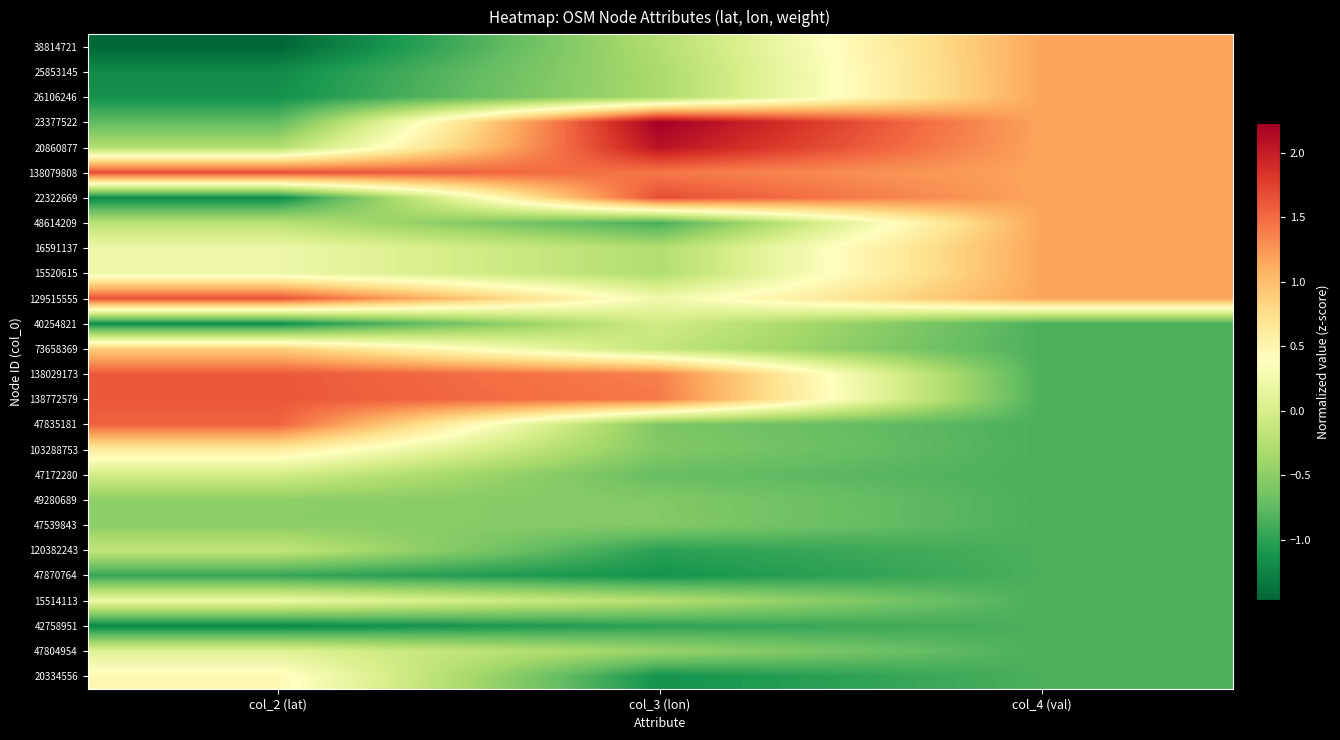

Reading left to right, extract all data points from this chart.

38814721: col_2 (lat)=-1.5	col_3 (lon)=-0.3	col_4 (val)=1.2
25853145: col_2 (lat)=-1.2	col_3 (lon)=-0.3	col_4 (val)=1.2
26106246: col_2 (lat)=-1.1	col_3 (lon)=-0.3	col_4 (val)=1.2
23377522: col_2 (lat)=-0.7	col_3 (lon)=2.2	col_4 (val)=1.2
20860877: col_2 (lat)=-0.3	col_3 (lon)=2.1	col_4 (val)=1.2
138079808: col_2 (lat)=1.7	col_3 (lon)=1.4	col_4 (val)=1.2
22322669: col_2 (lat)=-1.2	col_3 (lon)=1.7	col_4 (val)=1.2
48614209: col_2 (lat)=-0.2	col_3 (lon)=-0.9	col_4 (val)=1.2
16591137: col_2 (lat)=0.2	col_3 (lon)=-0.3	col_4 (val)=1.2
15520615: col_2 (lat)=0.2	col_3 (lon)=-0.3	col_4 (val)=1.2
129515555: col_2 (lat)=1.7	col_3 (lon)=0.2	col_4 (val)=1.2
40254821: col_2 (lat)=-1.2	col_3 (lon)=-0.0	col_4 (val)=-0.9
73658369: col_2 (lat)=0.9	col_3 (lon)=-0.1	col_4 (val)=-0.9
138029173: col_2 (lat)=1.6	col_3 (lon)=1.4	col_4 (val)=-0.9
138772579: col_2 (lat)=1.6	col_3 (lon)=1.4	col_4 (val)=-0.9
47835181: col_2 (lat)=1.6	col_3 (lon)=-0.6	col_4 (val)=-0.9
103288753: col_2 (lat)=0.6	col_3 (lon)=-0.6	col_4 (val)=-0.9
47172280: col_2 (lat)=-0.0	col_3 (lon)=-0.7	col_4 (val)=-0.9
49280689: col_2 (lat)=-0.5	col_3 (lon)=-0.6	col_4 (val)=-0.9
47539843: col_2 (lat)=-0.5	col_3 (lon)=-0.6	col_4 (val)=-0.9
120382243: col_2 (lat)=-0.1	col_3 (lon)=-1.0	col_4 (val)=-0.9
47870764: col_2 (lat)=-1.0	col_3 (lon)=-1.1	col_4 (val)=-0.9
15514113: col_2 (lat)=0.2	col_3 (lon)=-0.2	col_4 (val)=-0.9
42758951: col_2 (lat)=-1.2	col_3 (lon)=-1.0	col_4 (val)=-0.9
47804954: col_2 (lat)=0.1	col_3 (lon)=-0.4	col_4 (val)=-0.9
20334556: col_2 (lat)=0.5	col_3 (lon)=-1.1	col_4 (val)=-0.9